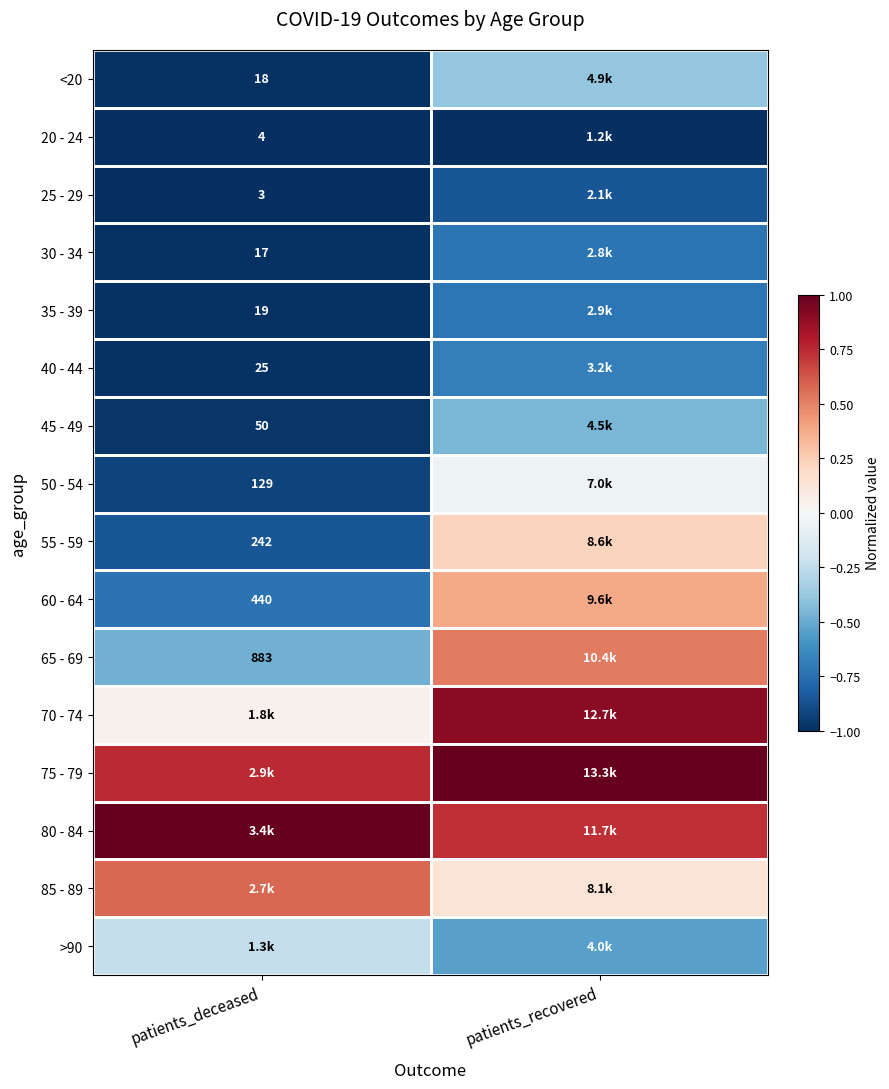

Is it true that 45 - 49 equals -0.7 at patients_recovered?

False